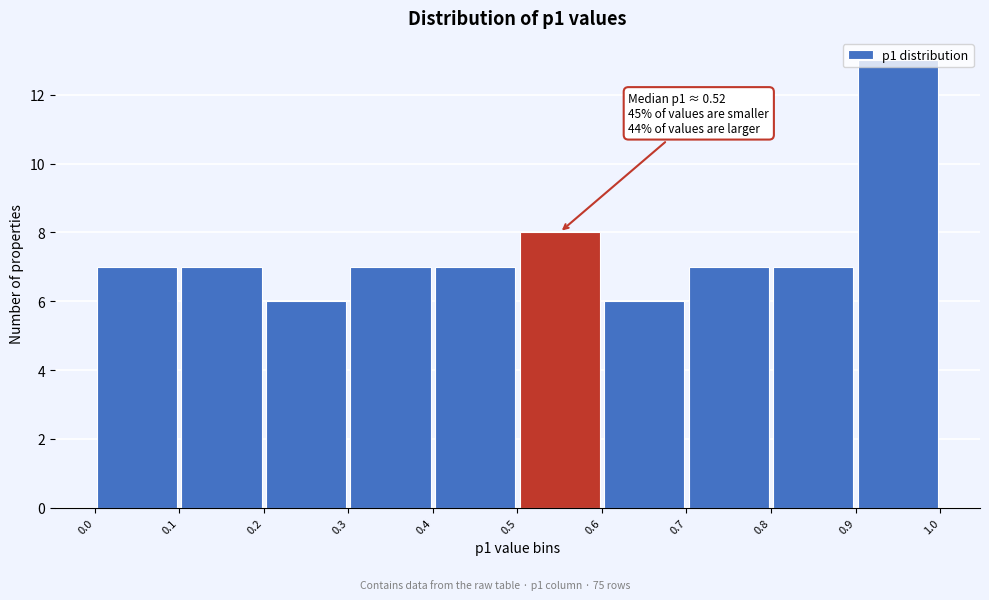

Over which range of the x-axis is the bar tallest?

0.9 to 1.0